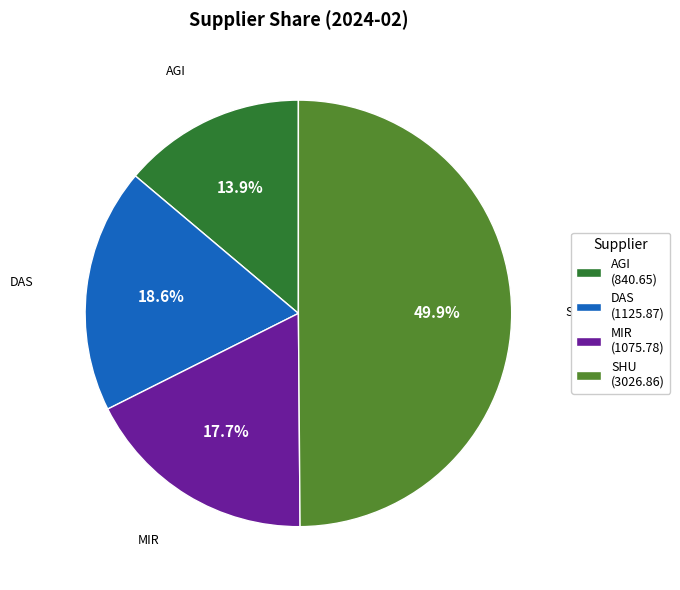

Is DAS (1125.87) the majority of the pie?

No